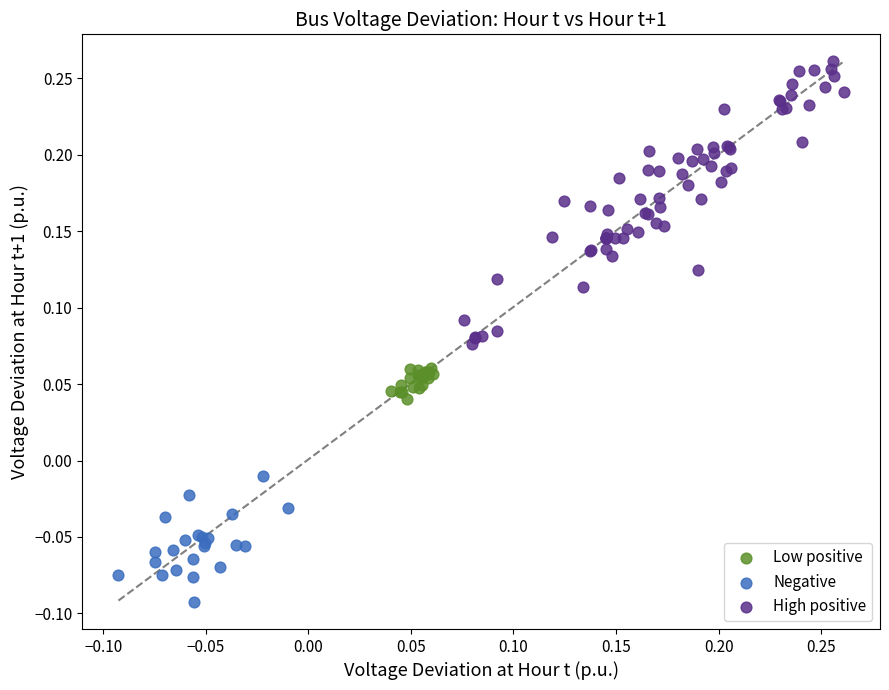

Which series has the widest spread of Y values?

High positive